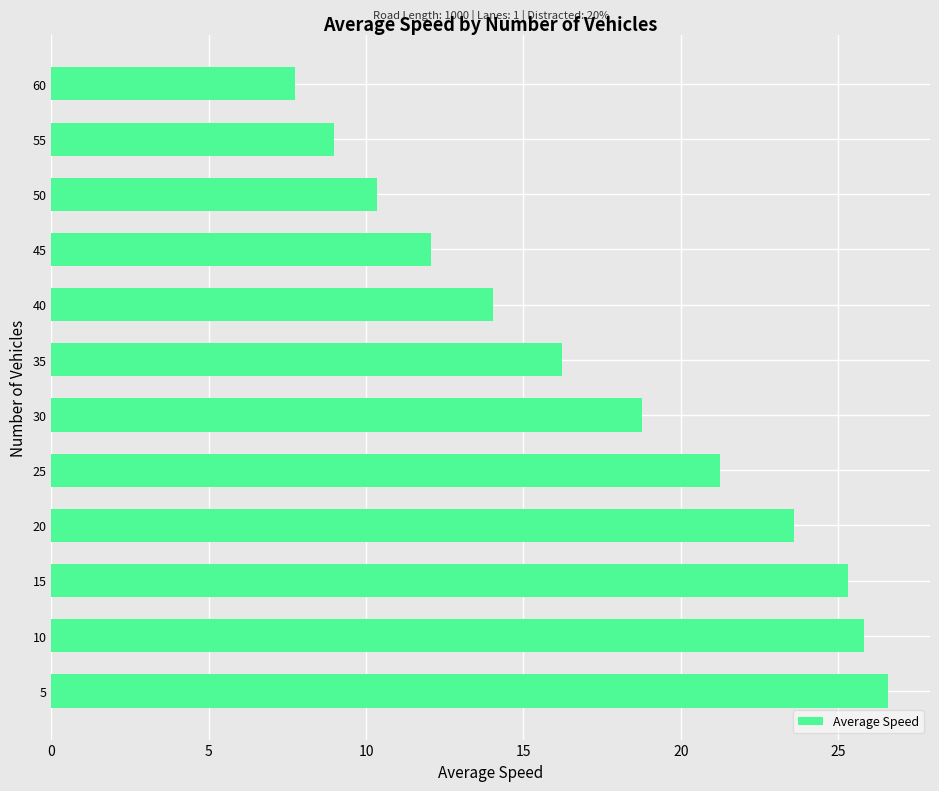

Where is the data nearest to the value 17?

35